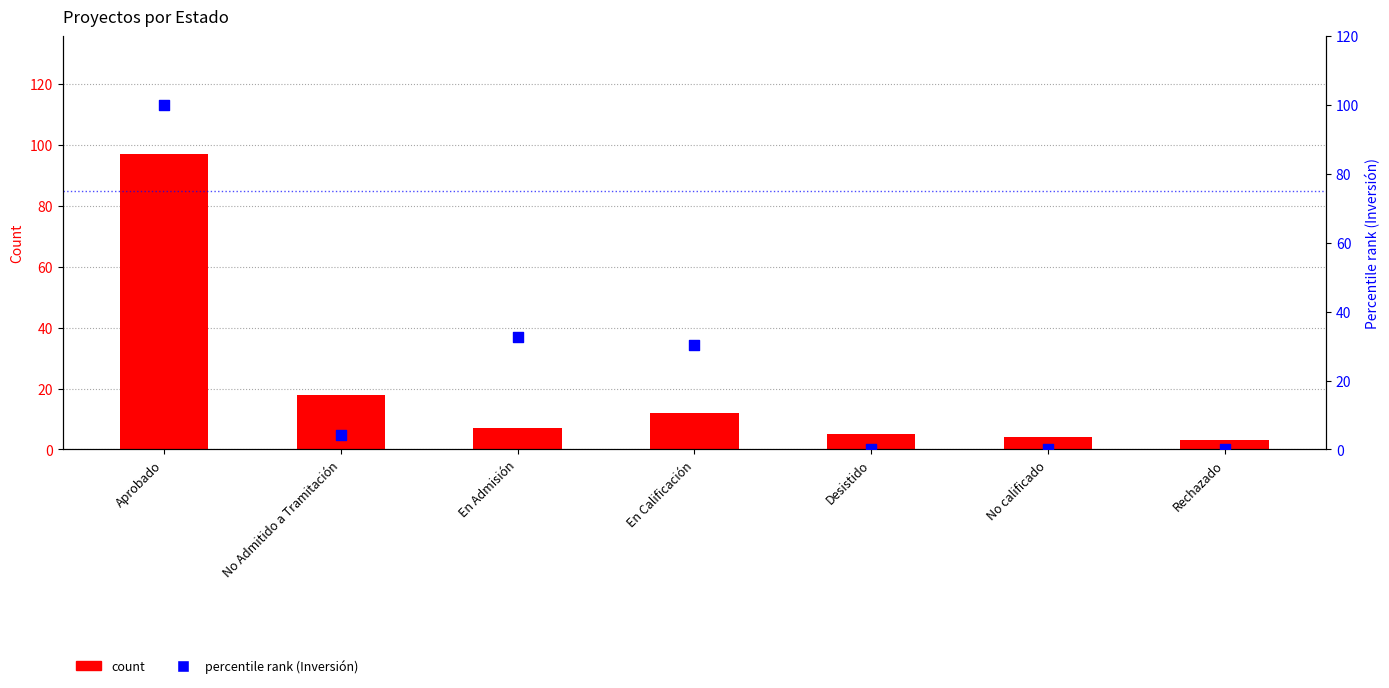

Is the value of percentile rank (Inversión) at No Admitido a Tramitación greater than the value of count at No Admitido a Tramitación?

No